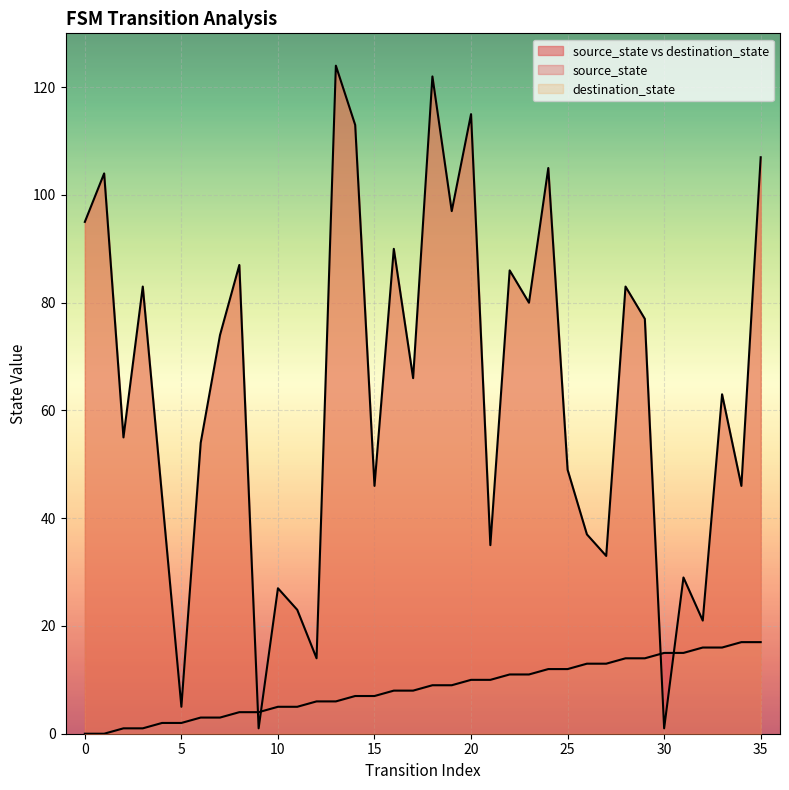

After their last crossing, which series has the higher values: source_state or destination_state?

destination_state